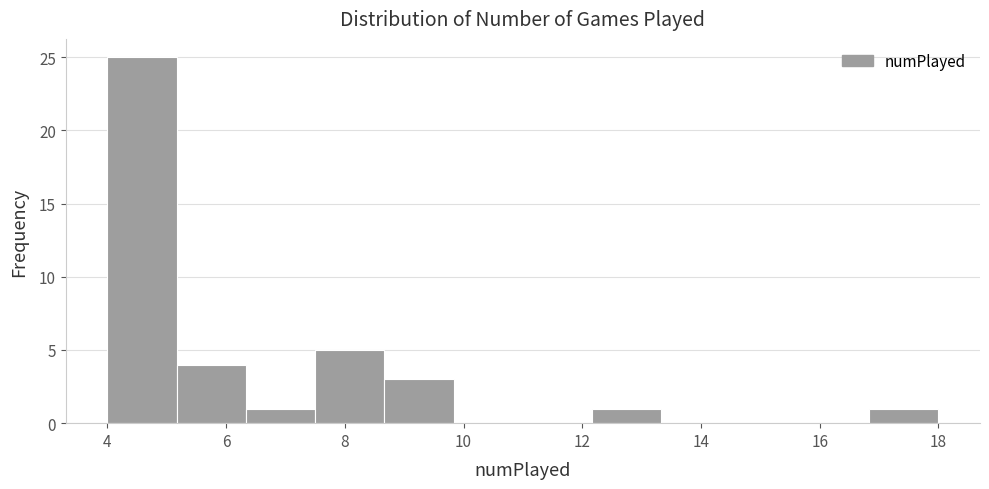

Reading left to right, list every bar in this chart as the range it spans on the x-axis followed by its height. Neither the bar edges nor the heights are printed on the chart, so give them approximately, as read against the axes.

4.0 to 5.2: 25
5.2 to 6.4: 4
6.4 to 7.6: 1
7.6 to 8.6: 5
8.6 to 9.8: 3
9.8 to 11.0: 0
11.0 to 12.2: 0
12.2 to 13.4: 1
13.4 to 14.6: 0
14.6 to 15.6: 0
15.6 to 16.8: 0
16.8 to 18.0: 1